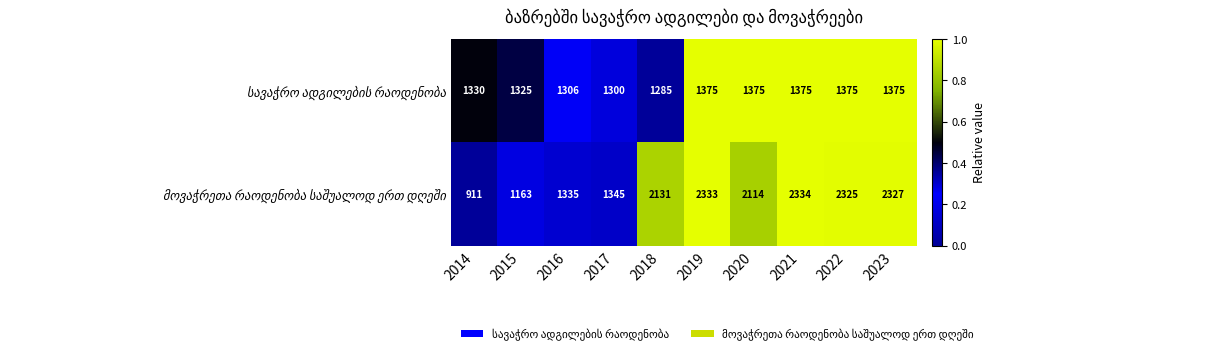

At which category is the sum across all series the highest?

2021